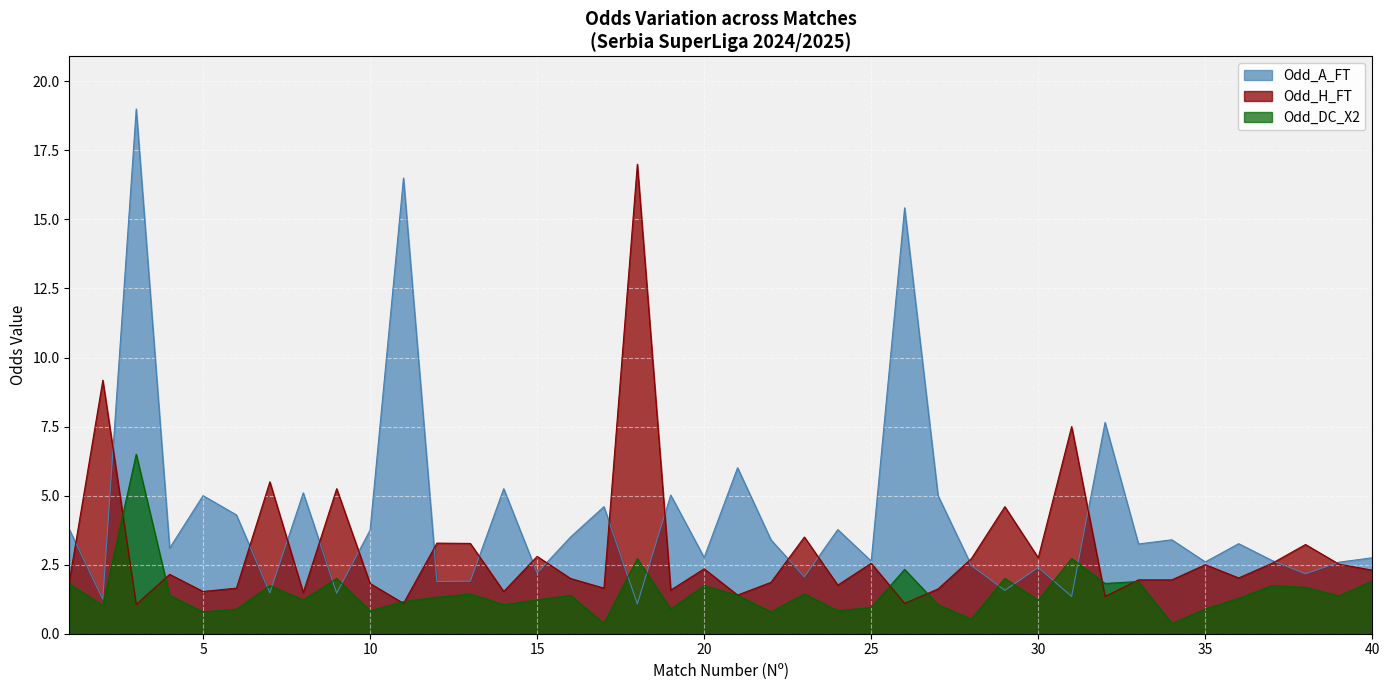

What is the maximum value shown in the chart?

19.0